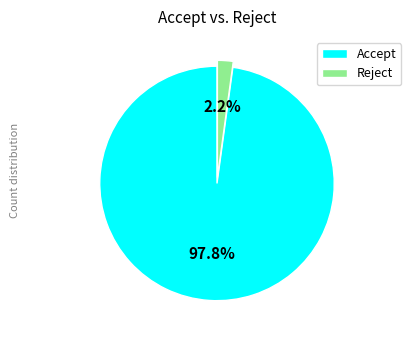

The Reject slice represents 15% of the pie. True or false?

False